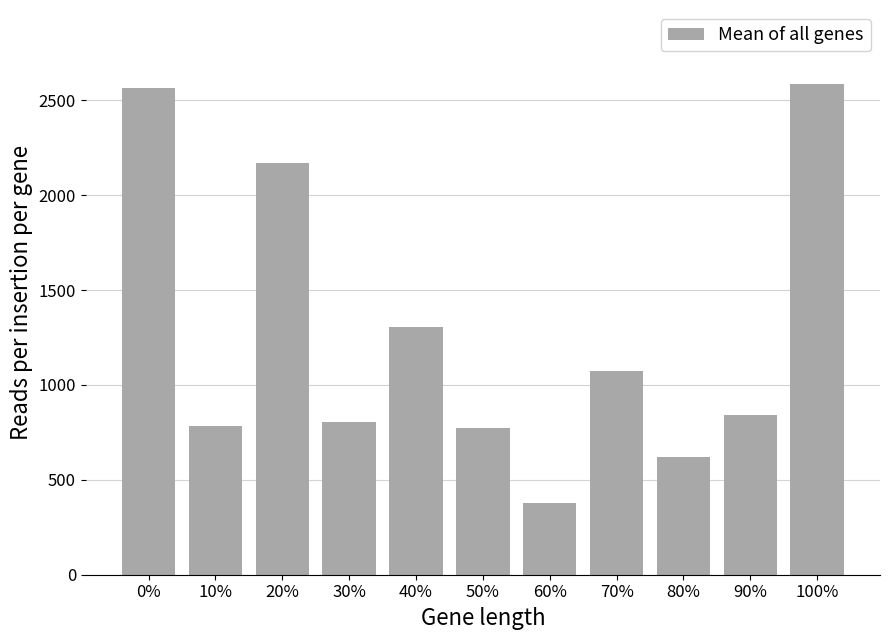

What is the label of the 9th bar from the left?

80%